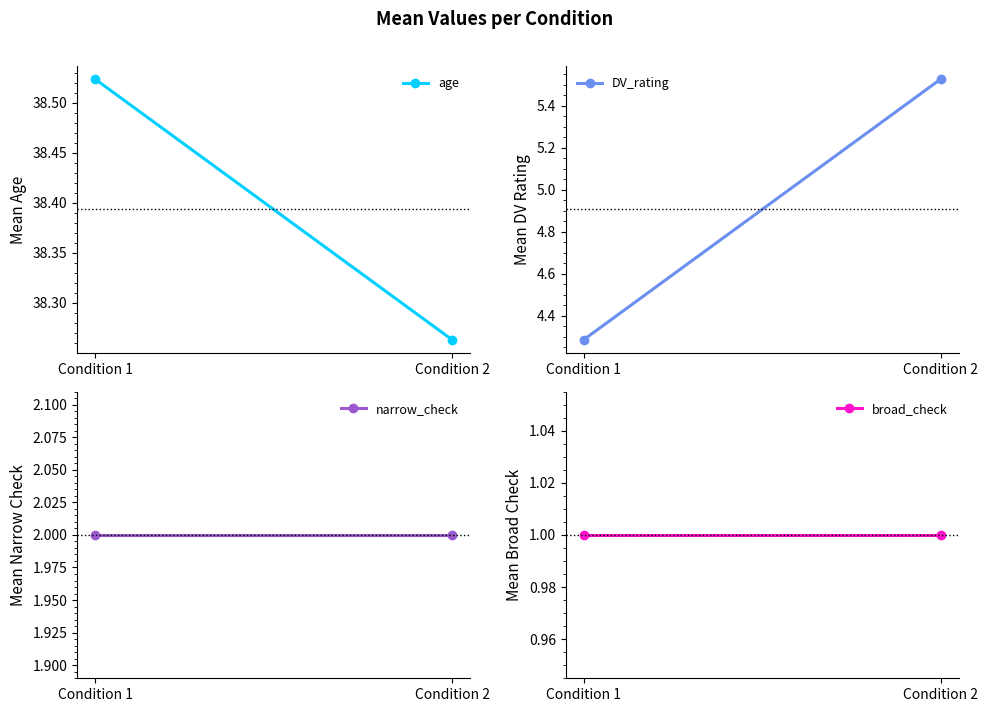

What is the value of the narrow_check point at the 2nd from the left?

2.0